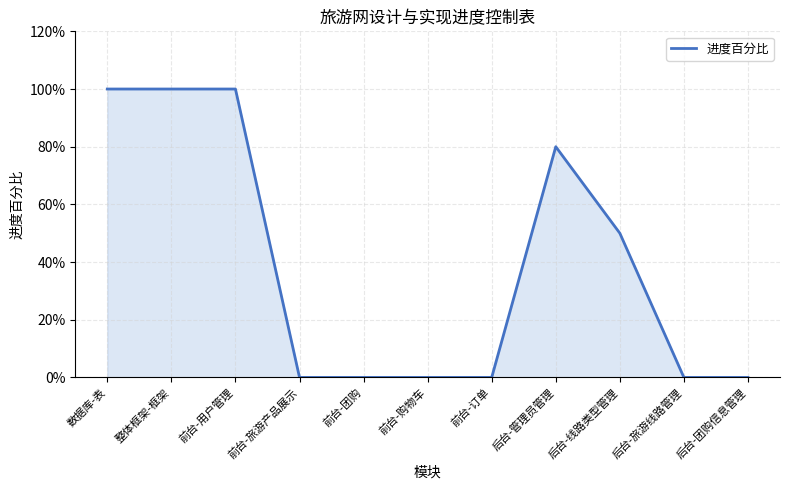

Does the chart have visible grid lines?

Yes